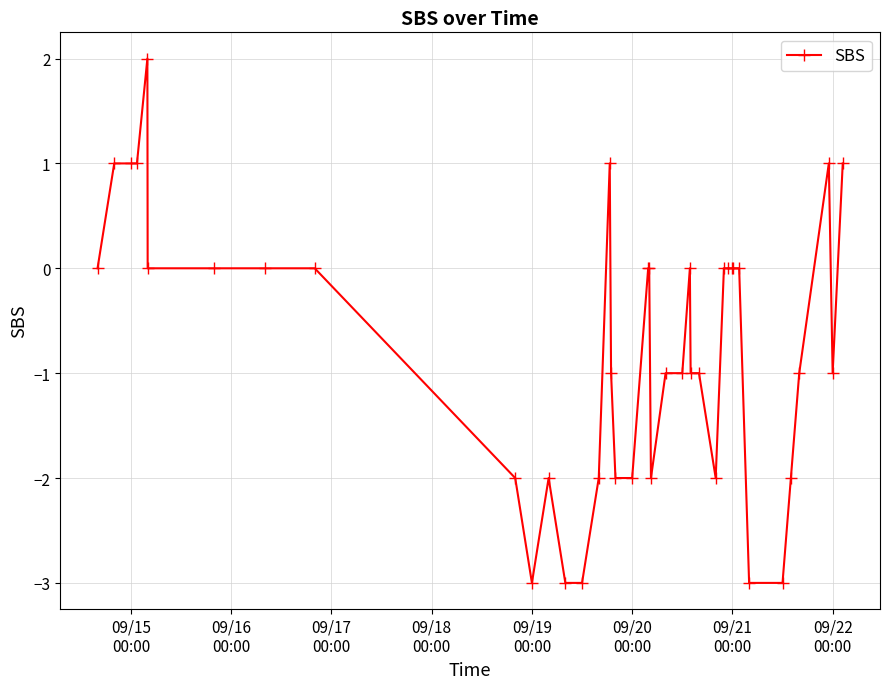

What is the difference between the maximum and minimum values?

5